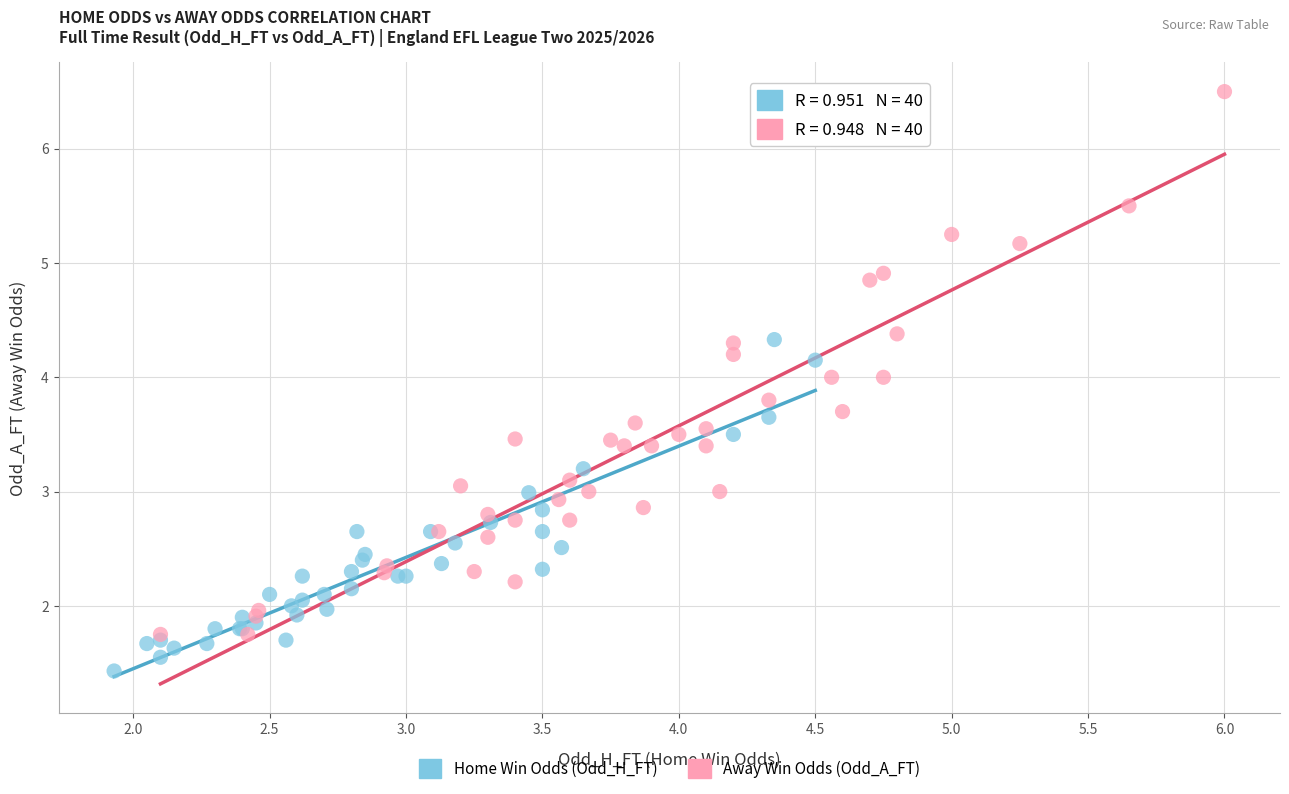

Which series has the widest spread of Y values?

Away Win Odds (Odd_A_FT)